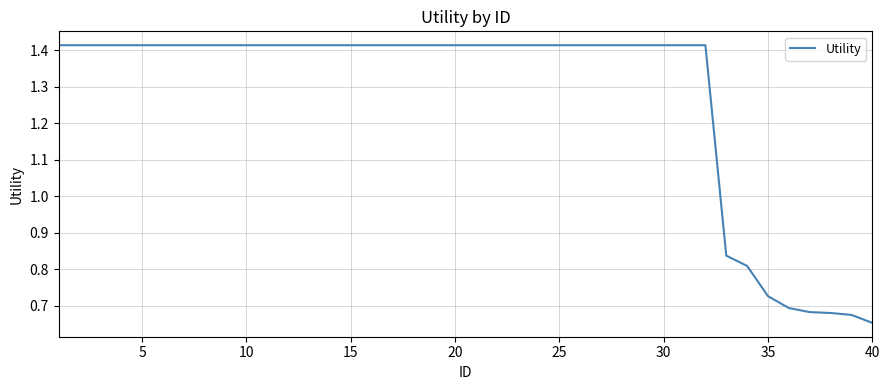

What is the greatest value displayed?

1.4